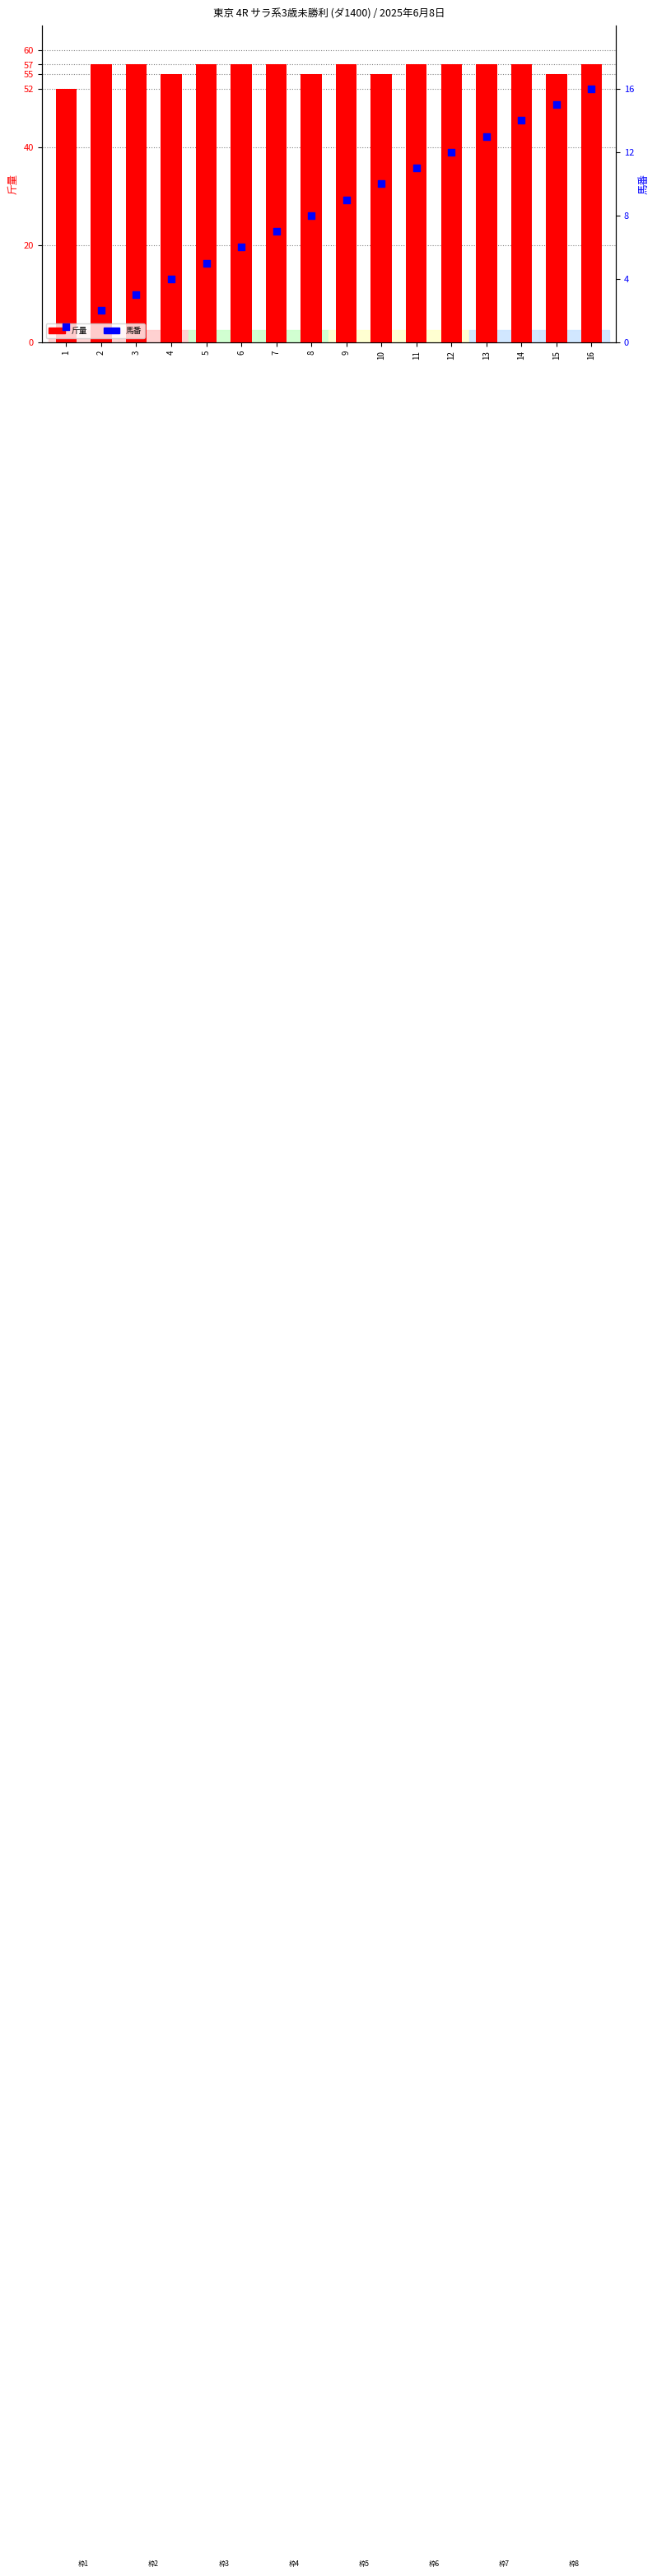

Which series has the largest total across all categories?

斤量